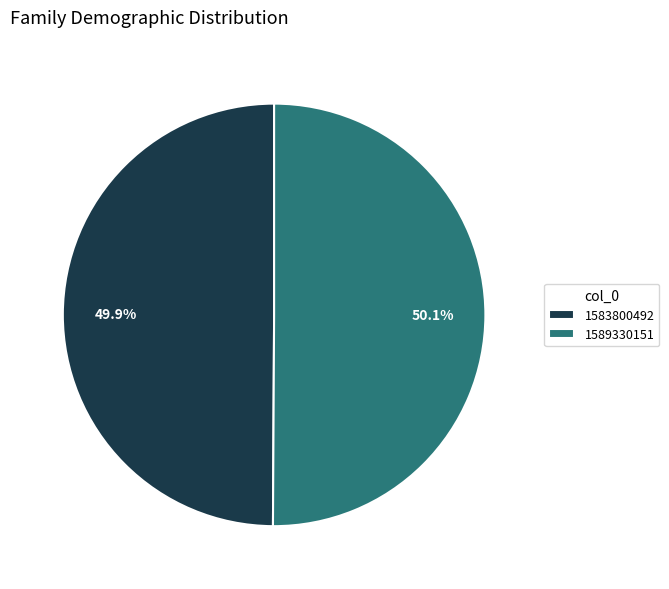

How many slices are in this pie chart?

2